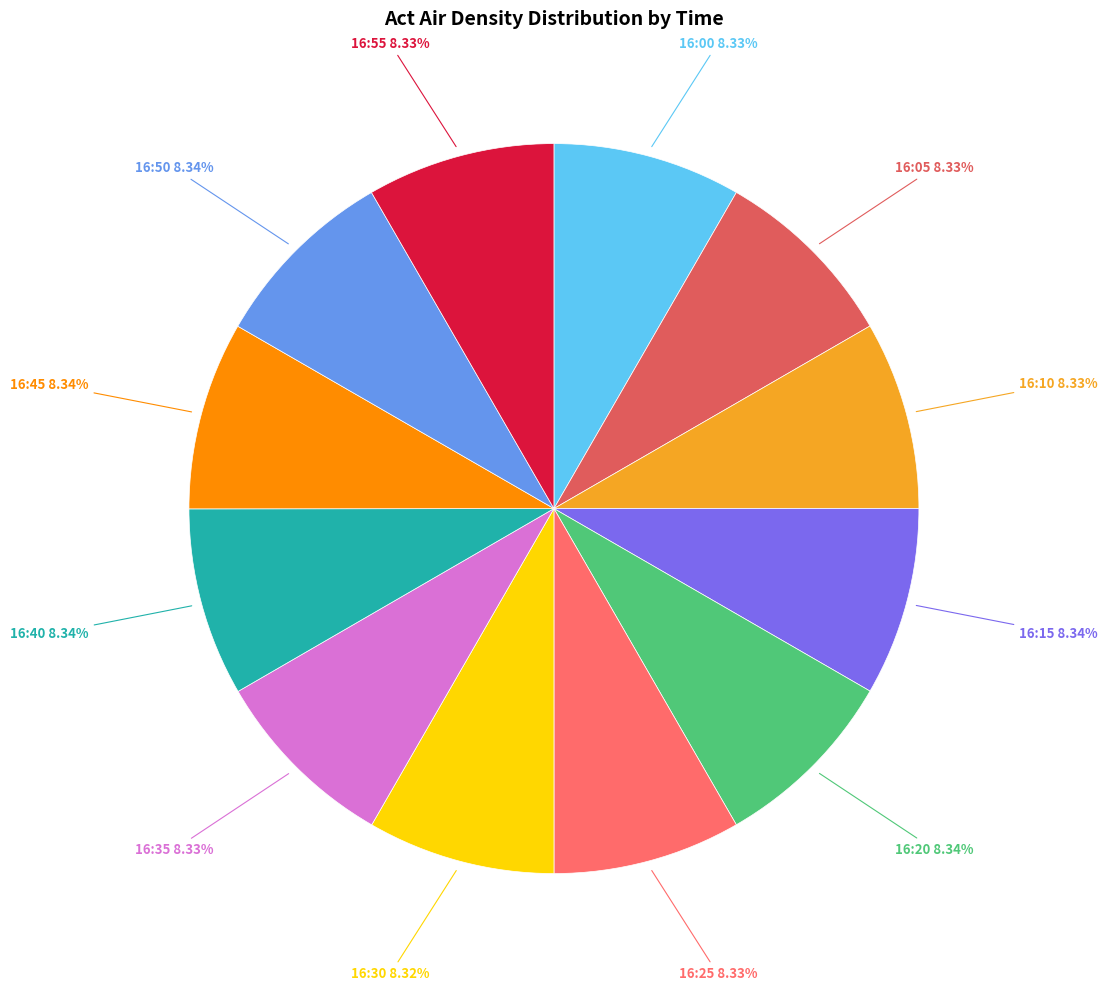

To the nearest percent, what is the combined percentage of 16:20 and 16:10?

17%